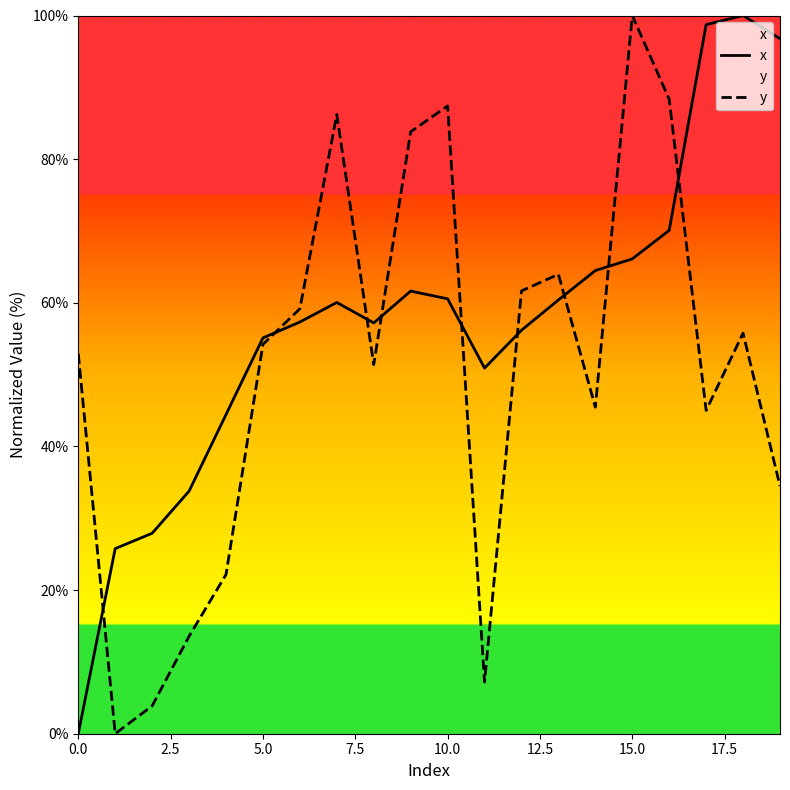

True or false: y has more than 2 points higher than both neighbors.

True